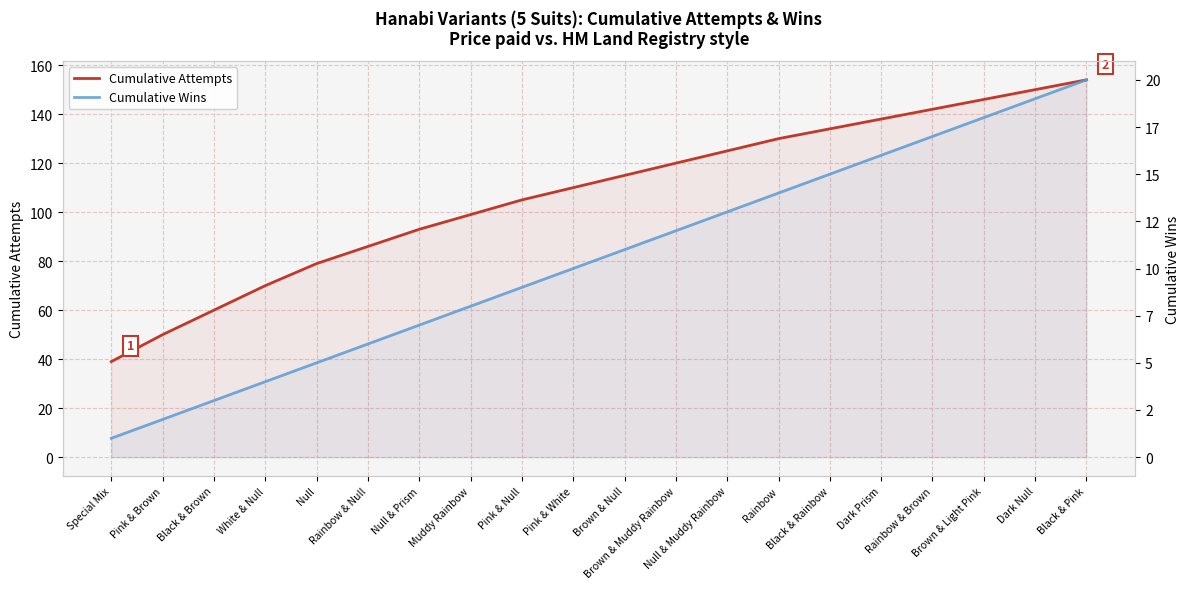

True or false: Cumulative Attempts and Cumulative Wins cross at least once.

False